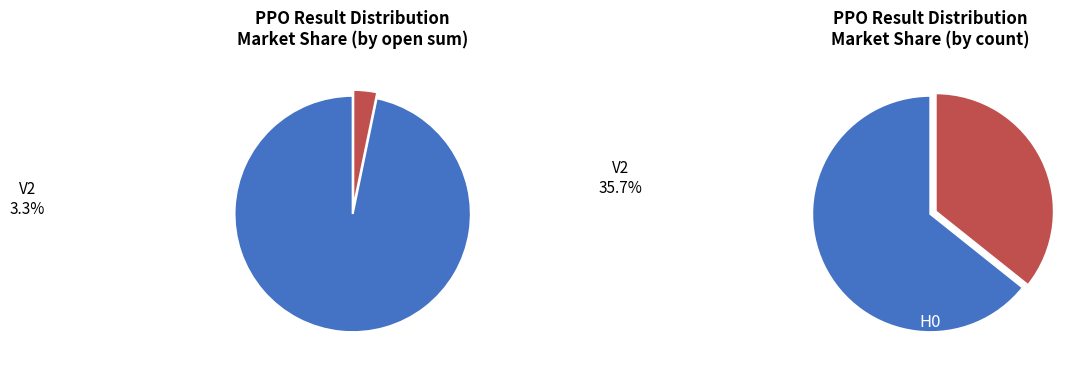

What is the change in value from H0 to V2?

-1278.4